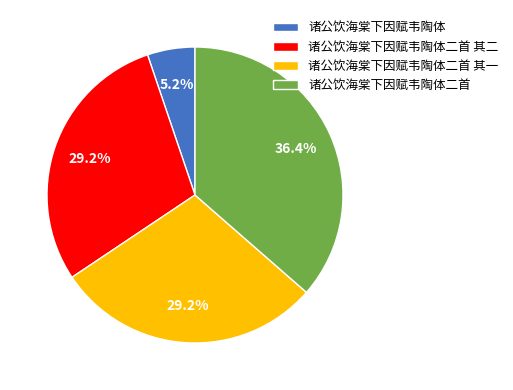

Which category has the biggest portion of the pie?

诸公饮海棠下因赋韦陶体二首